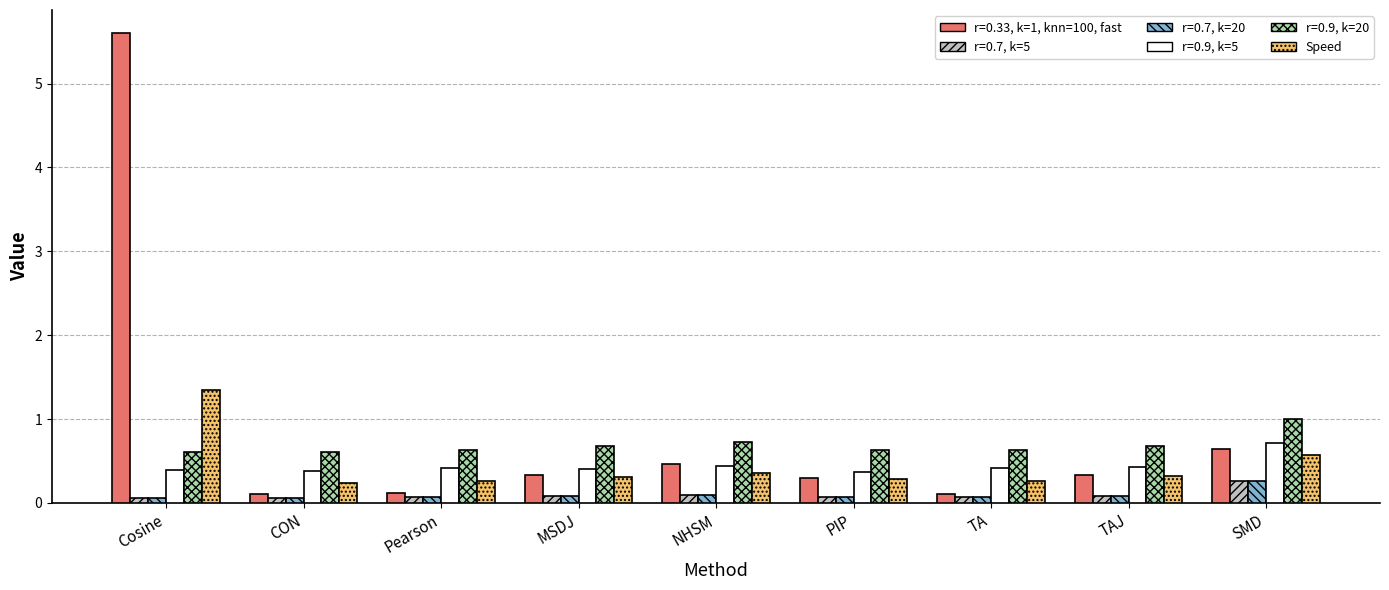

What position from the right is Cosine?

9